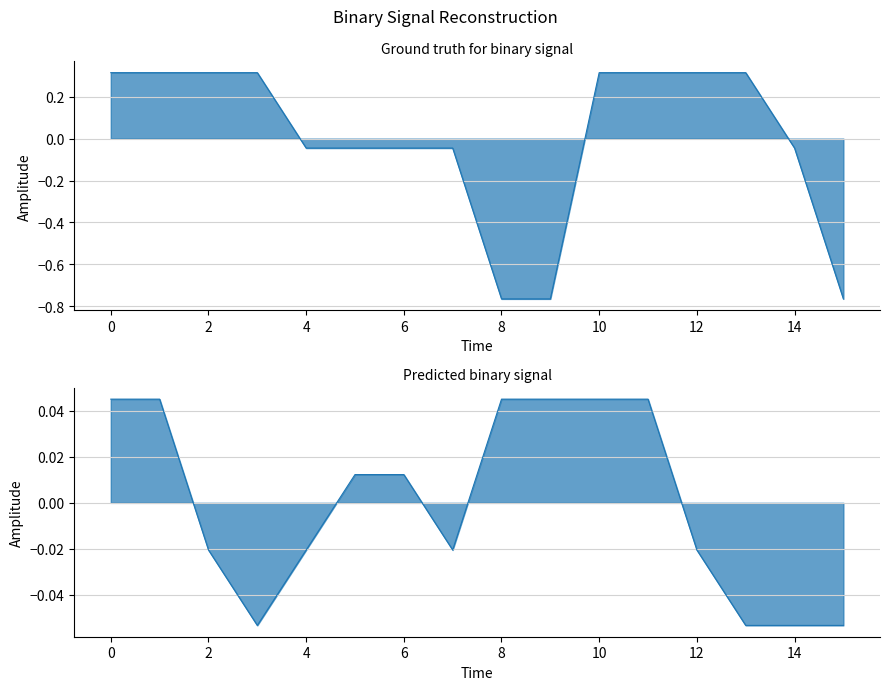

Does the chart have visible grid lines?

Yes